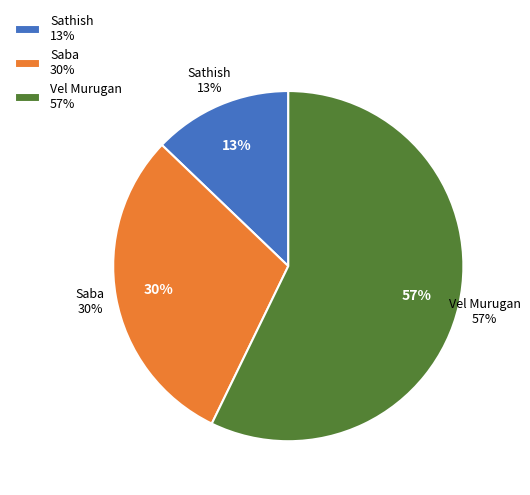

The Saba slice represents 30% of the pie. True or false?

True